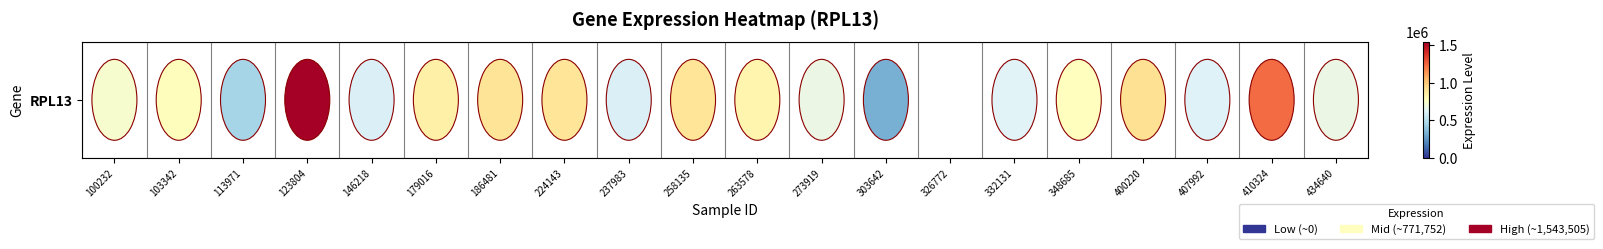

Which has a higher value, 263578 or 113971?

263578